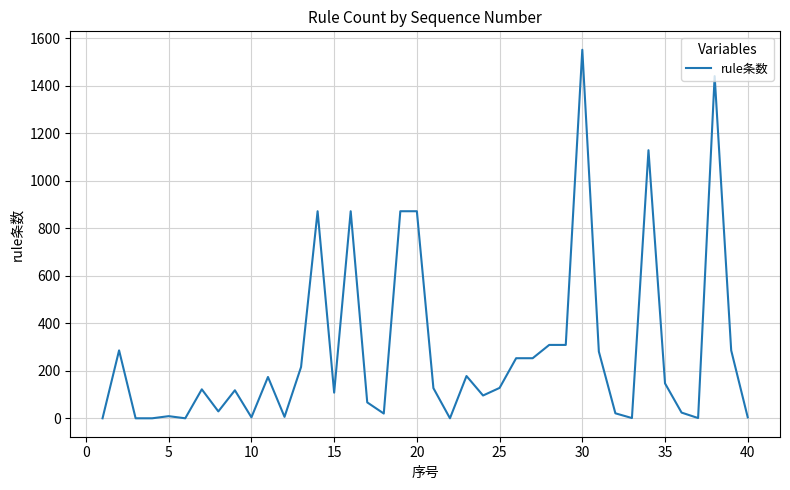

What is the greatest value displayed?

1552